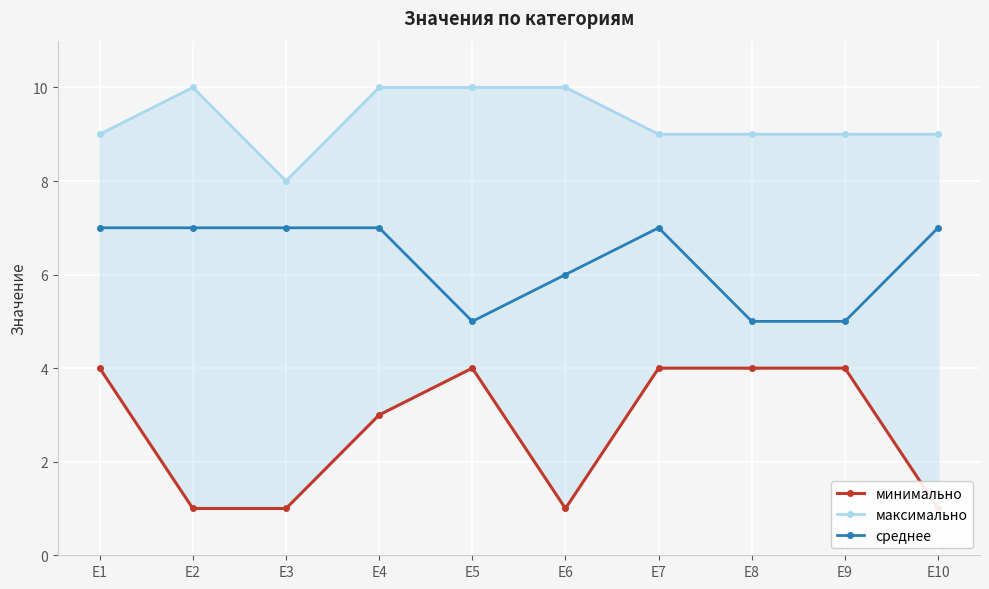

What are all the series names shown in the legend?

минимально, максимально, среднее